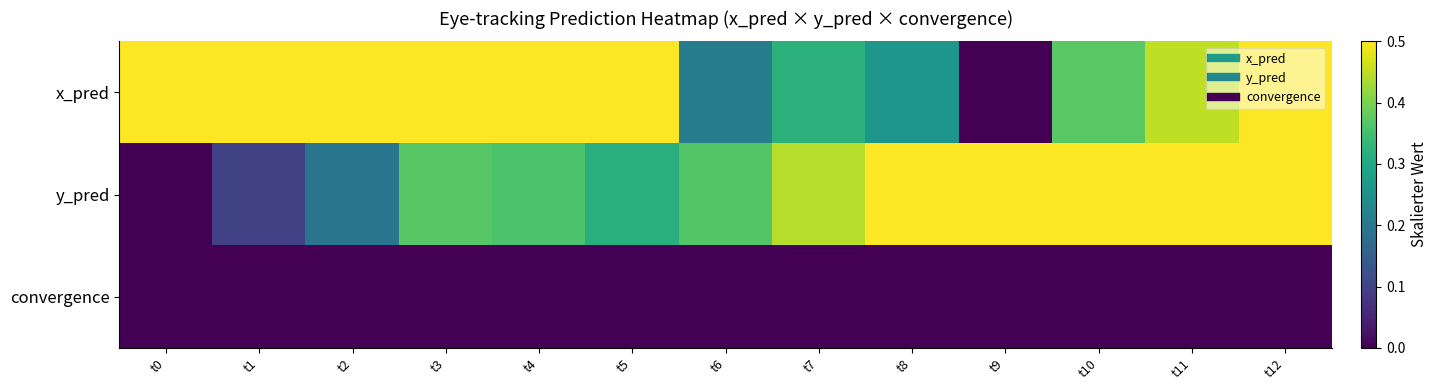

How many data points does each series have?

13